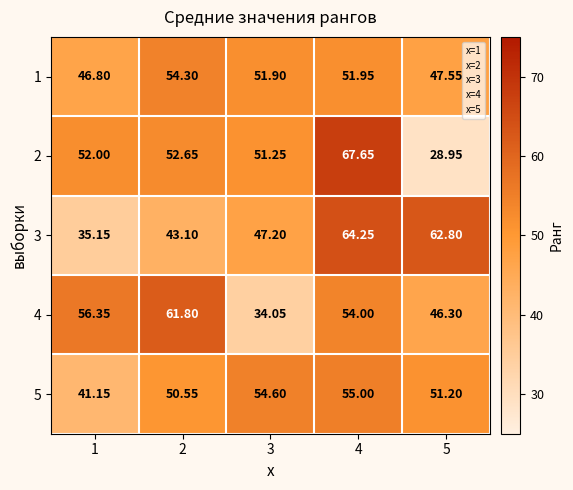

Is the value of 4 at 2 greater than the value of 5 at 1?

Yes